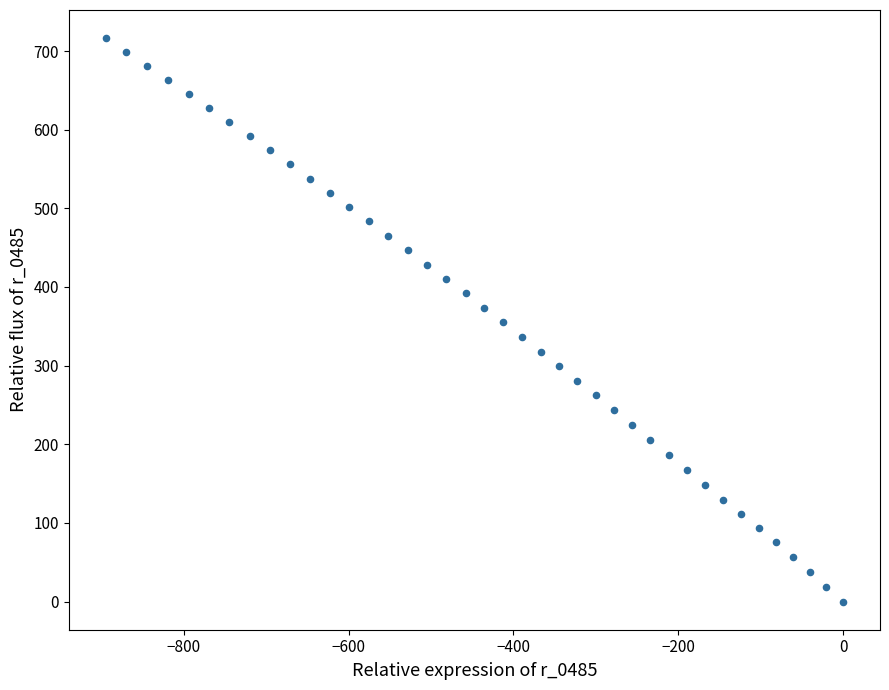

What is the range of Y values (max minus min)?

716.4